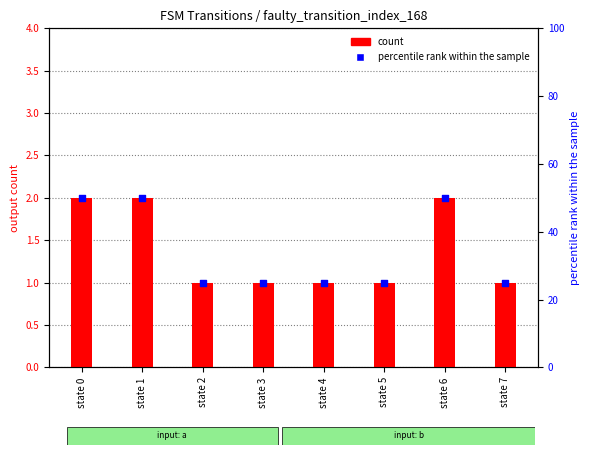

Which series contains the lowest Y value?

count